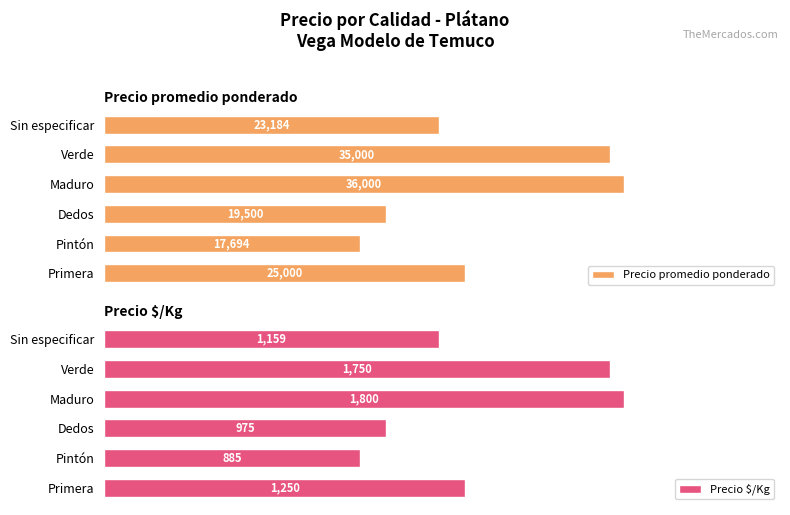

Reading left to right, transcribe all the data shown in this chart.

Precio promedio ponderado: 25000	17694	19500	36000	35000	23184
Precio $/Kg: 1250	885	975	1800	1750	1159